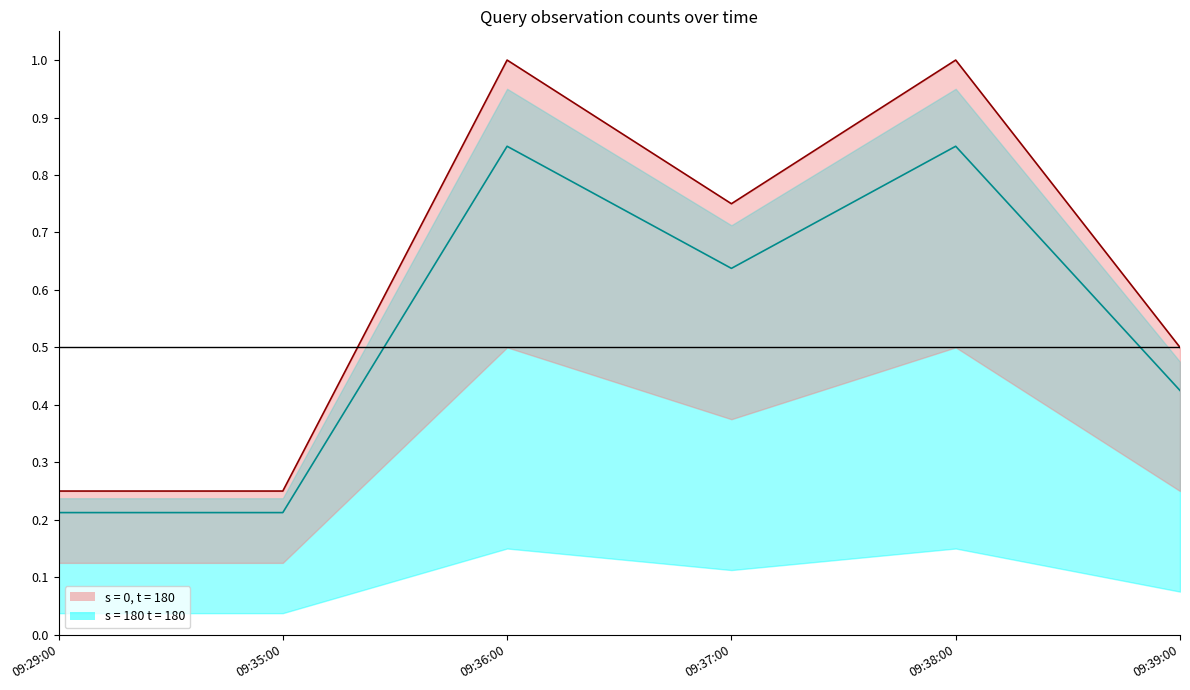

What is the difference between the s = 180 t = 180 values at 09:39:00 and 09:29:00?

0.2